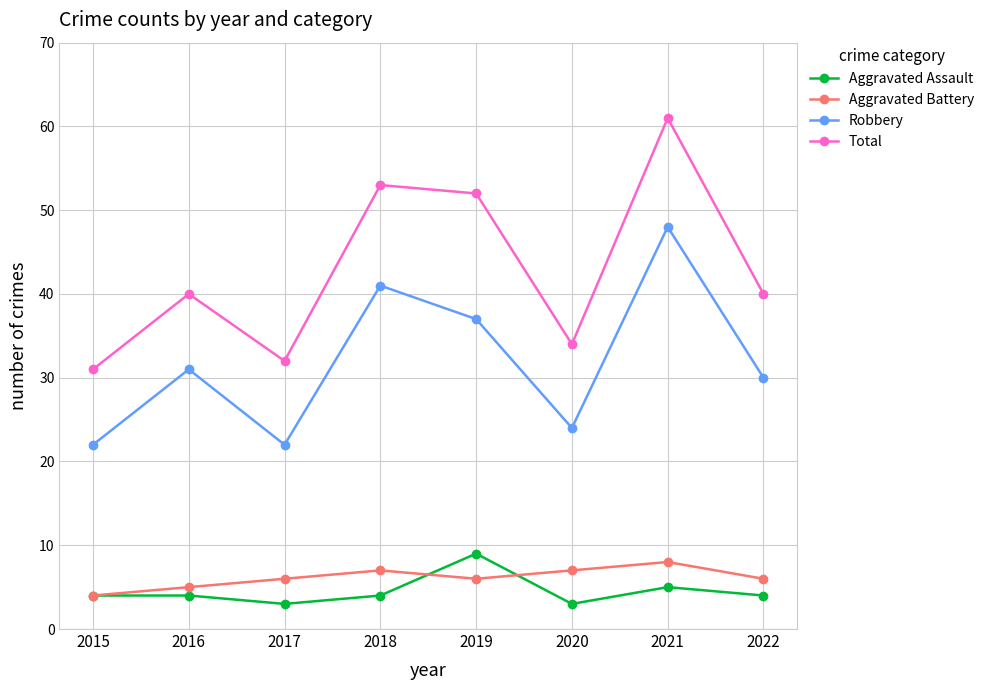

At which category is the sum across all series the highest?

2021